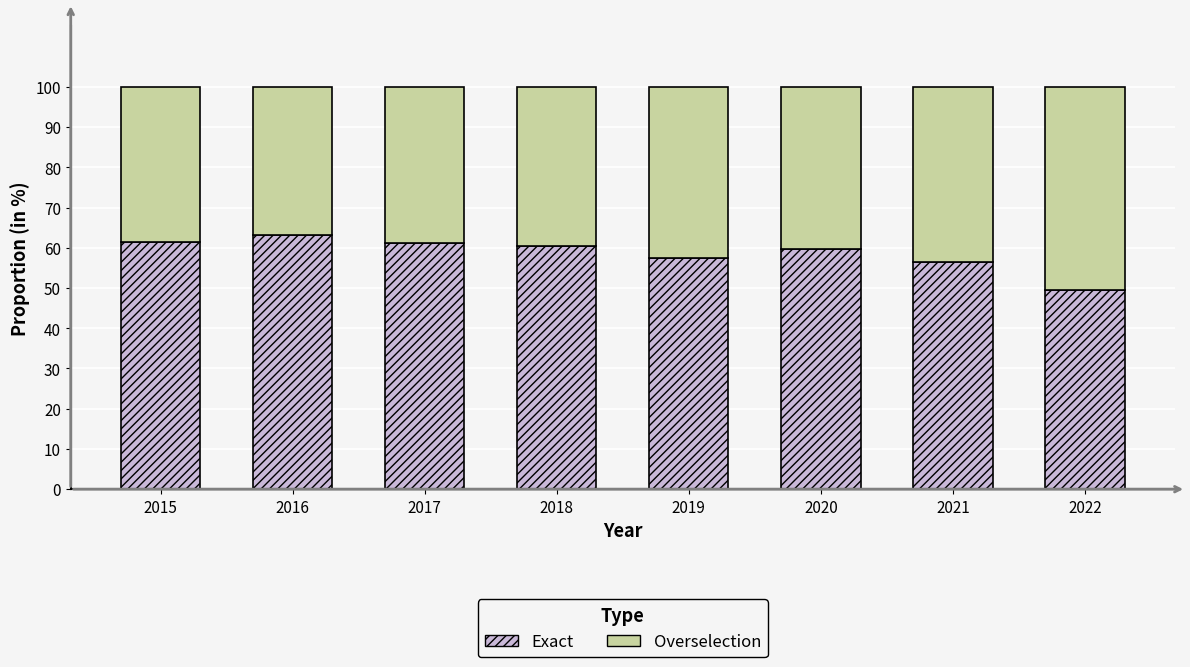

How many bars are there in total?

8